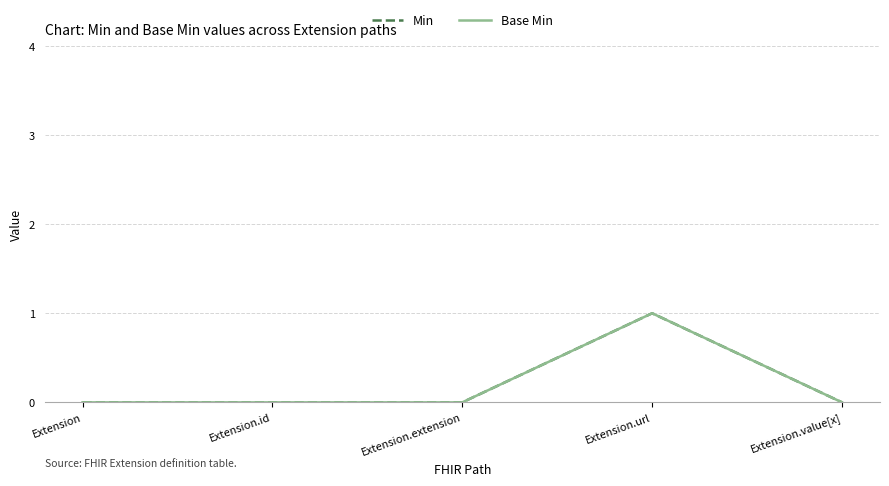

Does the chart display data point markers on the line(s)?

No